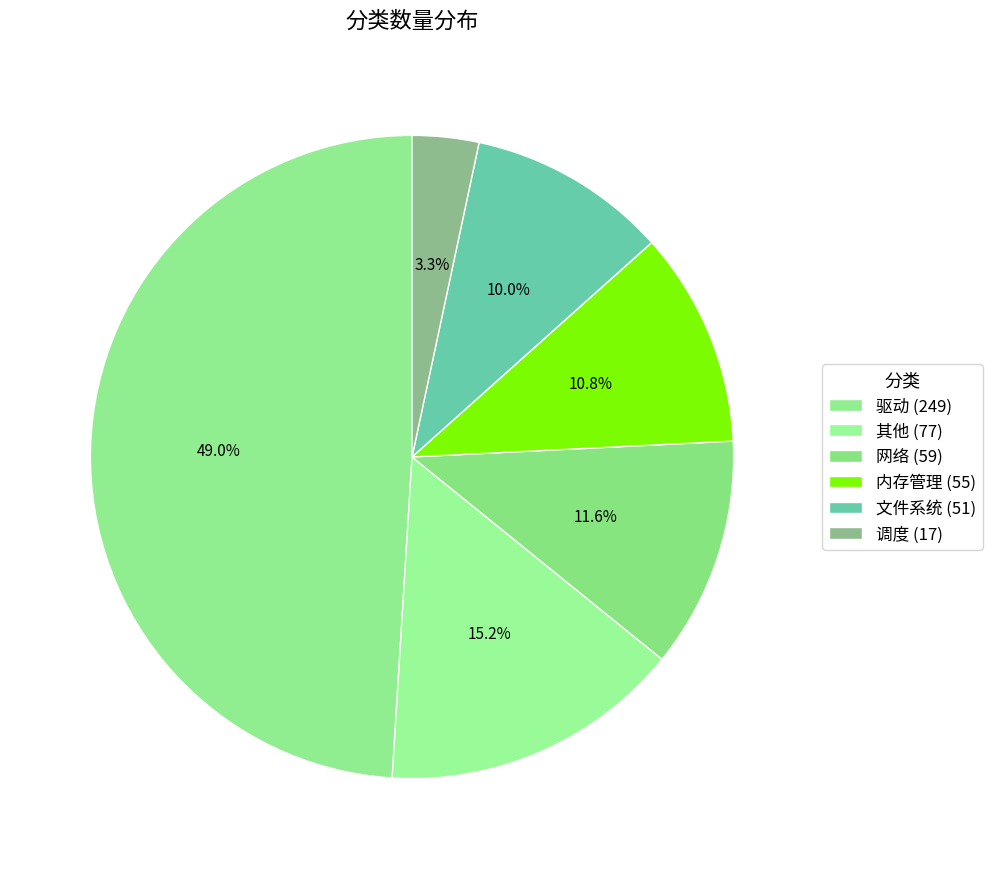

True or false: 驱动 accounts for 49% of the total.

True